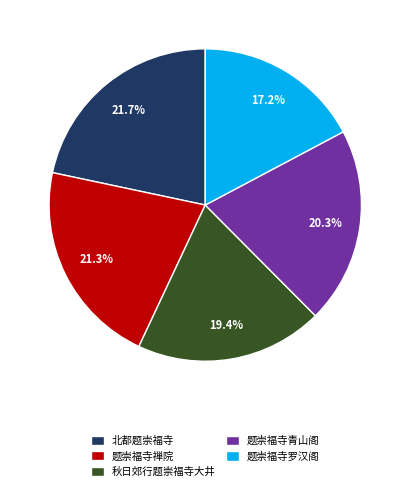

To the nearest percent, what is the combined percentage of 题崇福寺罗汉阁 and 秋日郊行题崇福寺大井?

37%